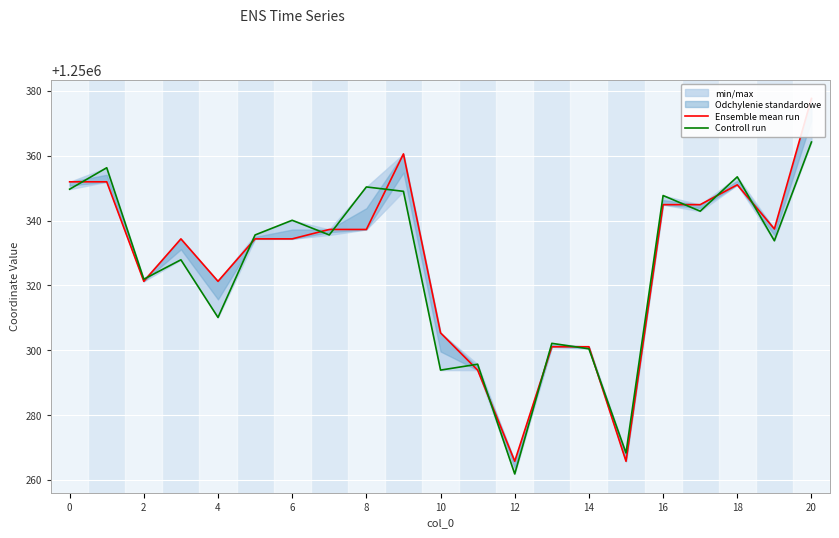

After their last crossing, which series has the higher values: Controll run or Ensemble mean run?

Ensemble mean run